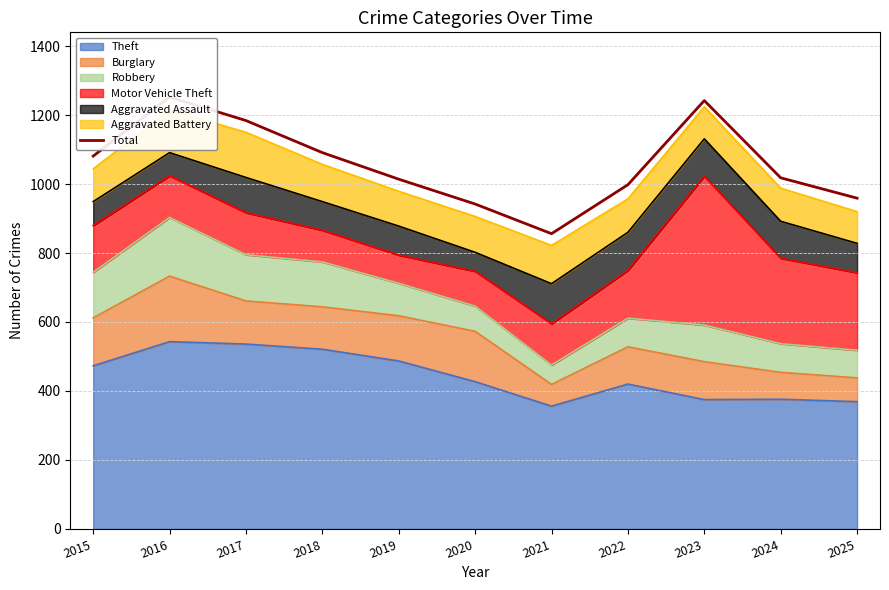

How many interior local peaks (higher than both neighbors) does the data have?

2